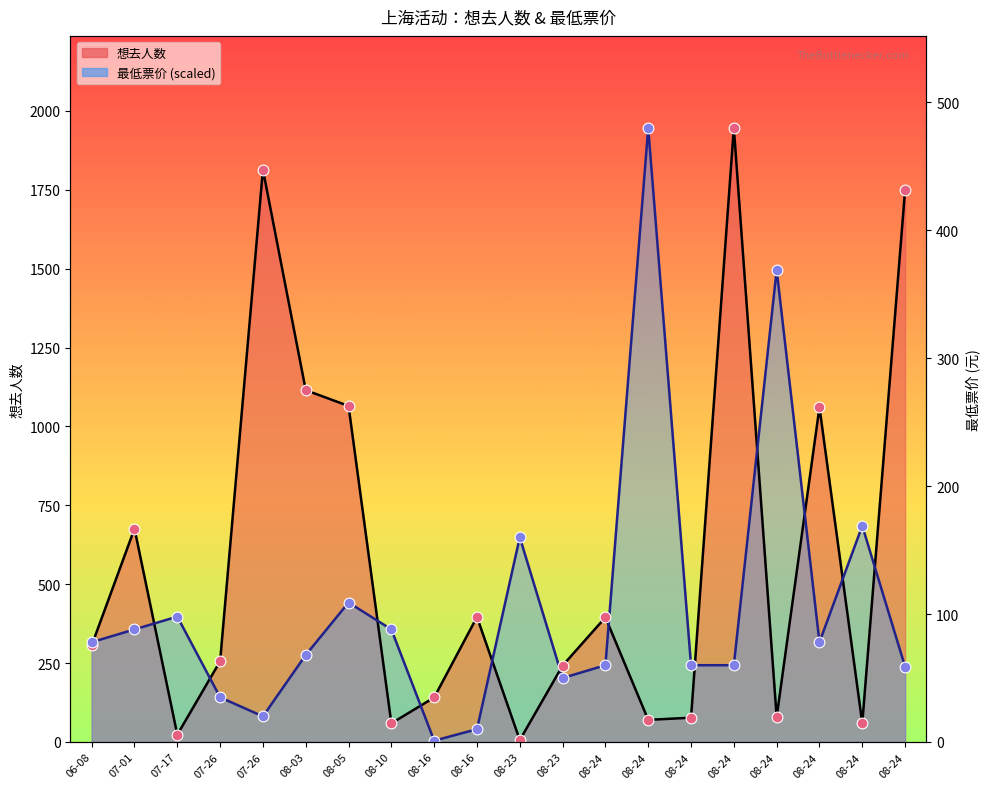

Is the value of 最低票价点(scaled) at 08-24 greater than the value of 想去人数点 at 08-16?

Yes